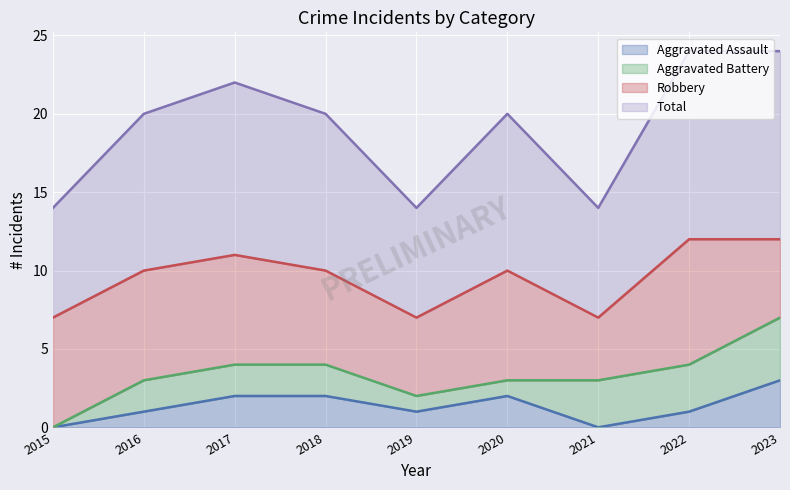

How many data points in Aggravated Assault are less than 1?

2